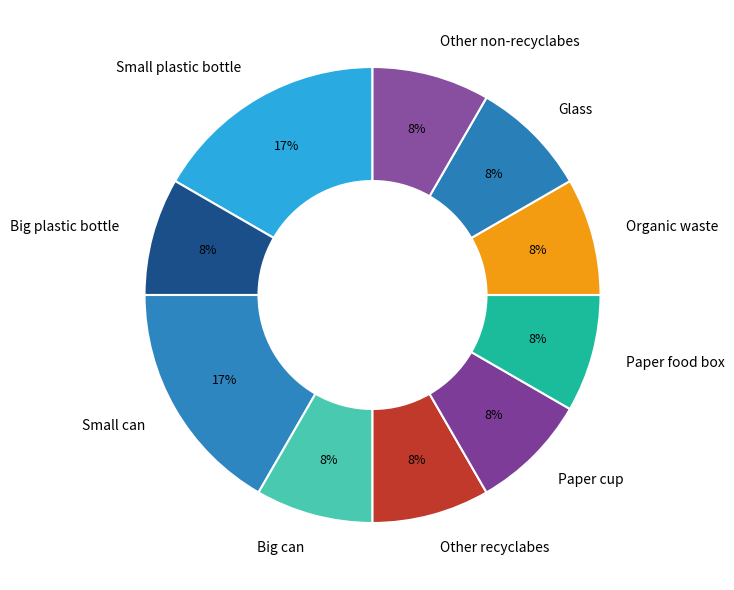

Is Other recyclabes the majority of the pie?

No